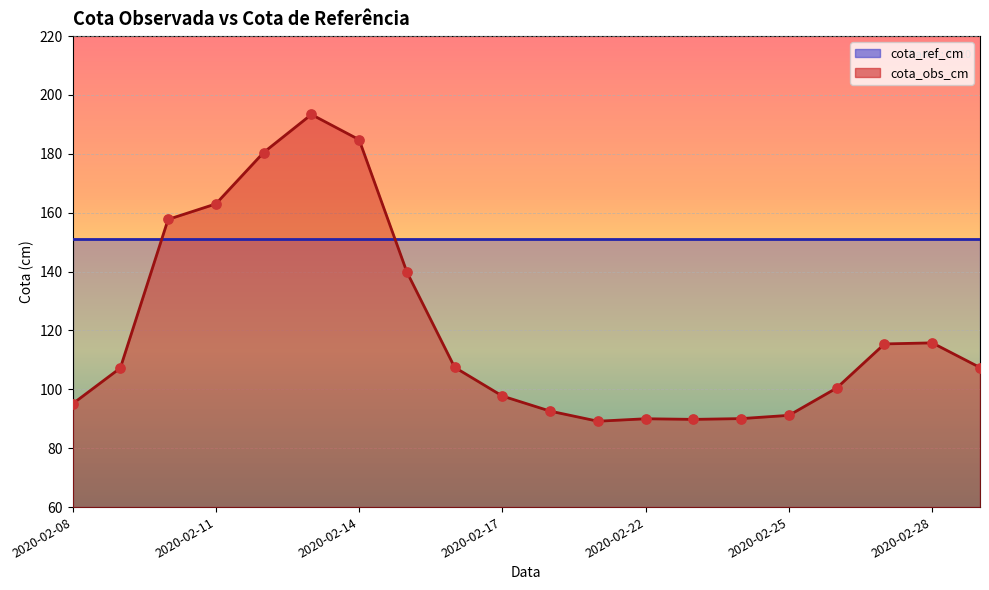

Between 2020-02-18 and 2020-02-28, which is larger?

2020-02-28